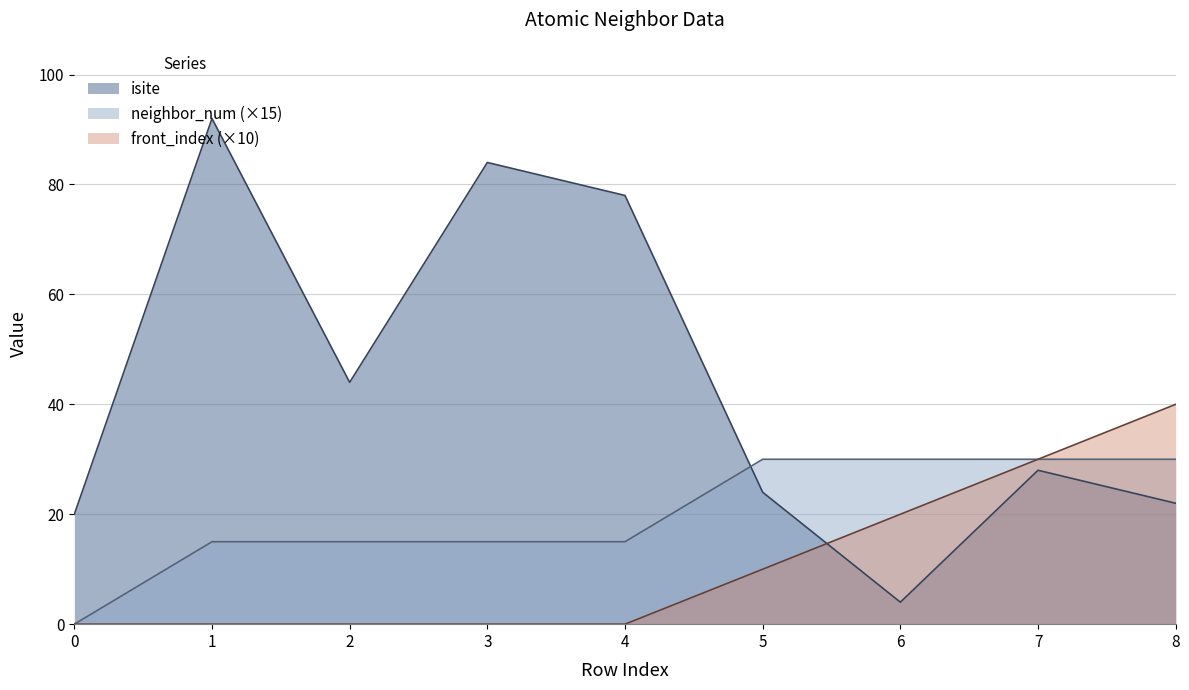

How many values in the isite series exceed 28?

4